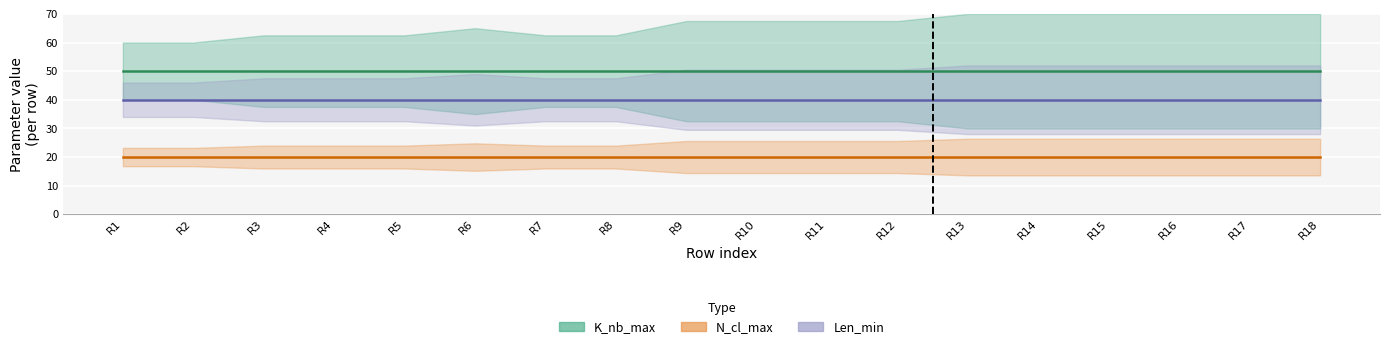

Reading left to right, extract all data points from this chart.

K_nb_max: 0=50	1=50	2=50	3=50	4=50	5=50	6=50	7=50	8=50	9=50	10=50	11=50	12=50	13=50	14=50	15=50	16=50	17=50
N_cl_max: 0=20	1=20	2=20	3=20	4=20	5=20	6=20	7=20	8=20	9=20	10=20	11=20	12=20	13=20	14=20	15=20	16=20	17=20
Len_min: 0=40	1=40	2=40	3=40	4=40	5=40	6=40	7=40	8=40	9=40	10=40	11=40	12=40	13=40	14=40	15=40	16=40	17=40